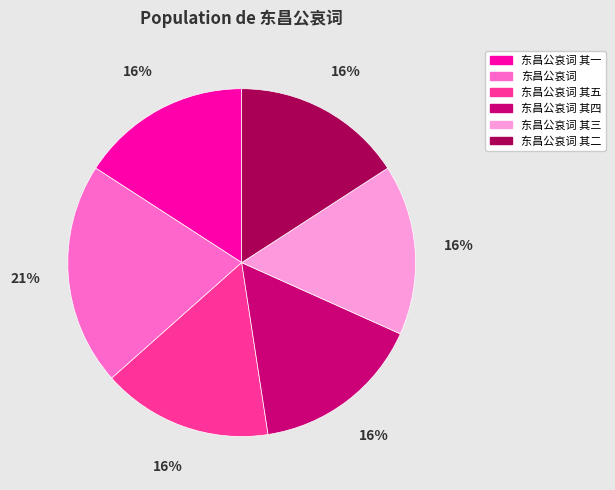

The 东昌公哀词 其二 slice represents 16% of the pie. True or false?

True